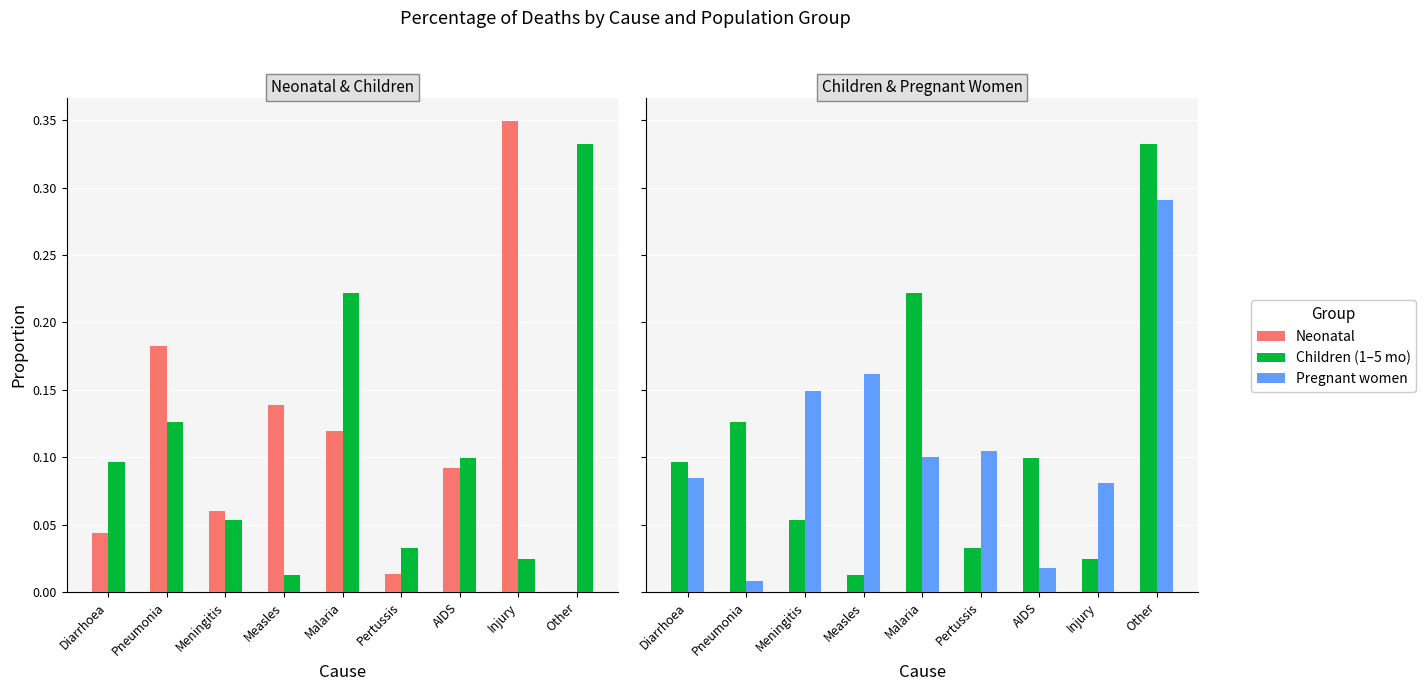

What is the label of the 2nd bar from the right?

Injury